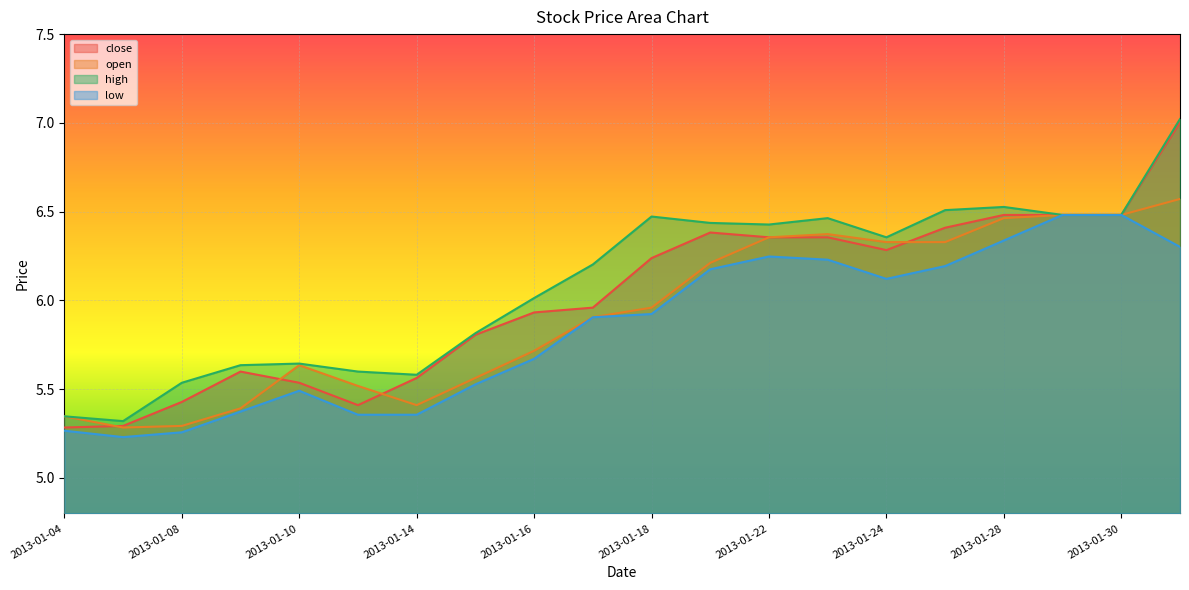

In open, how many points are lower than both neighbors (excluding endpoints)?

2